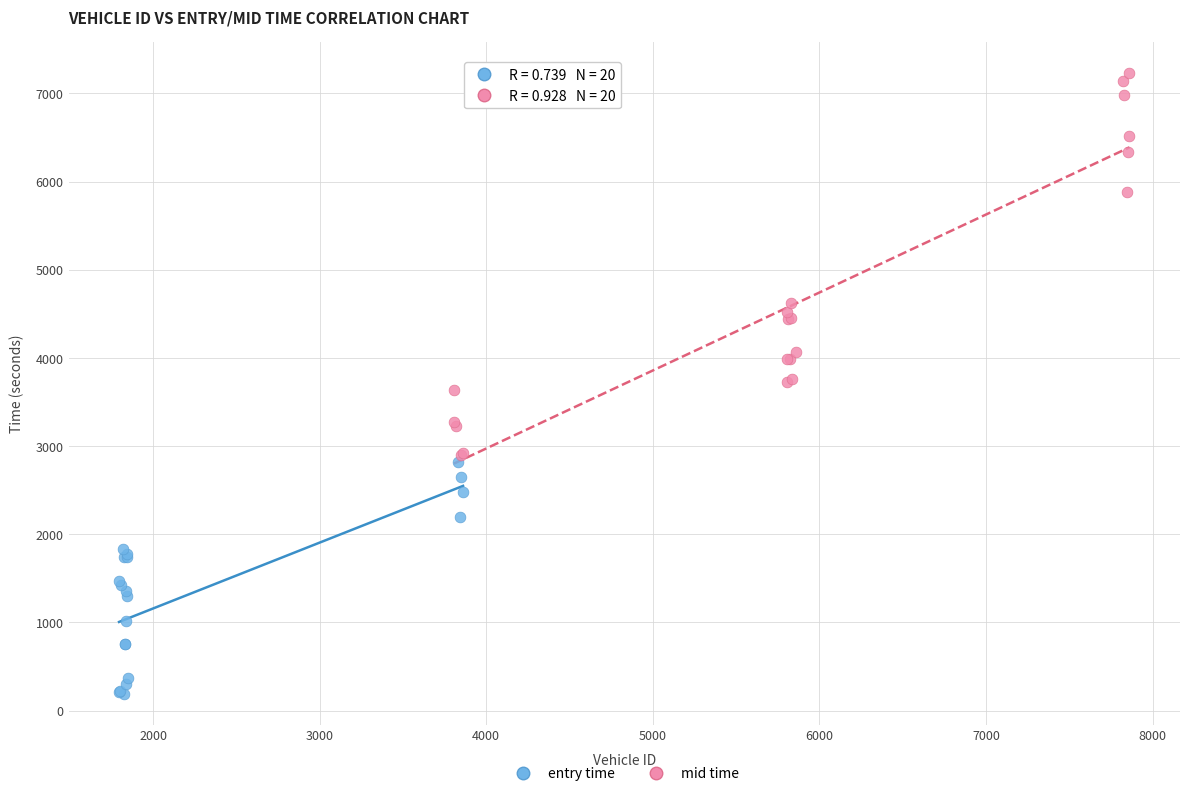

Which series reaches the minimum Y coordinate?

entry time